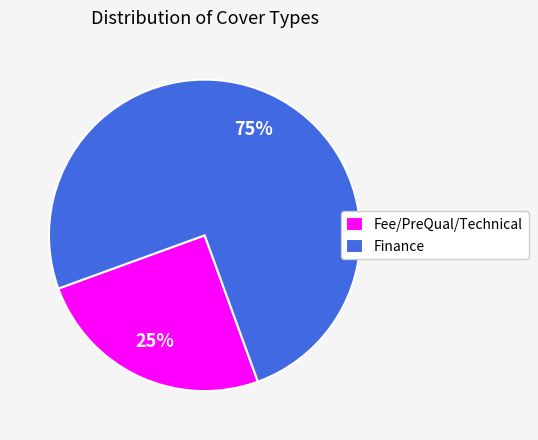

Combined, do Finance and Fee/PreQual/Technical account for over 50%?

Yes